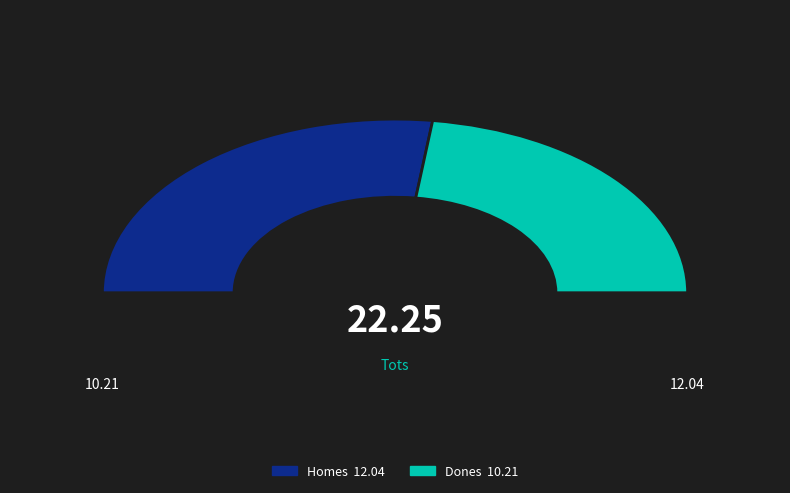

Combined, what portion of the pie is Homes and Dones?

100.0%